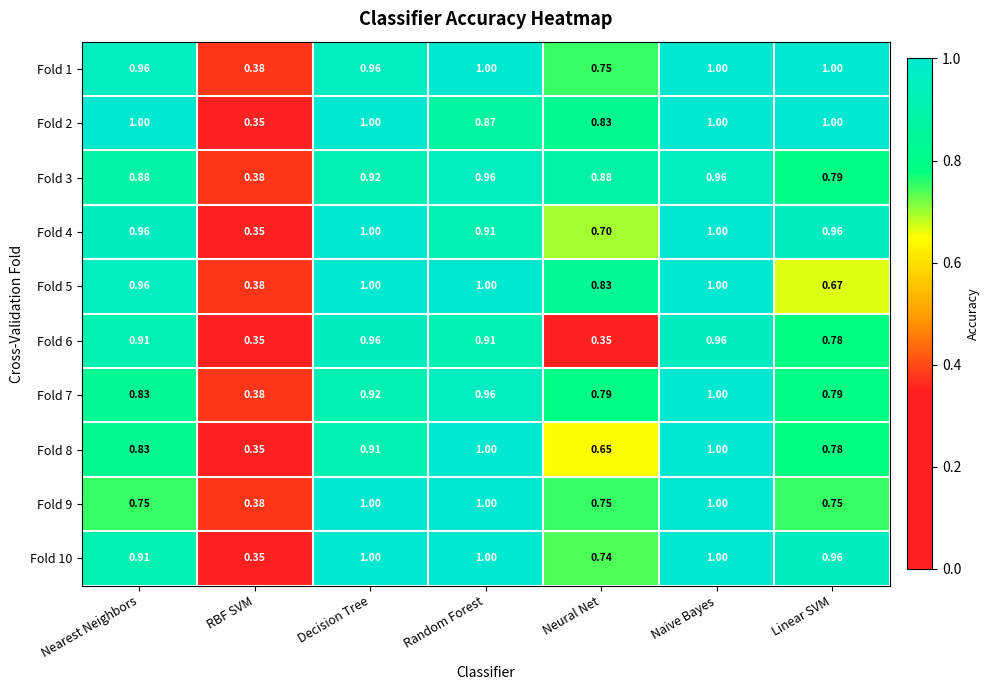

At which category is the sum across all series the highest?

Naive Bayes